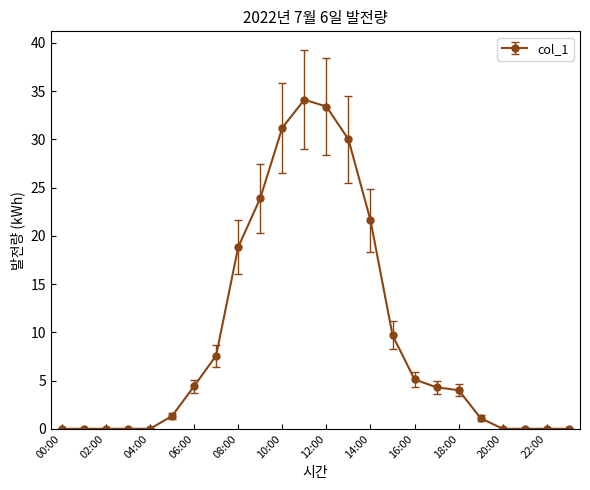

What is the difference between the maximum and second lowest values?

34.1